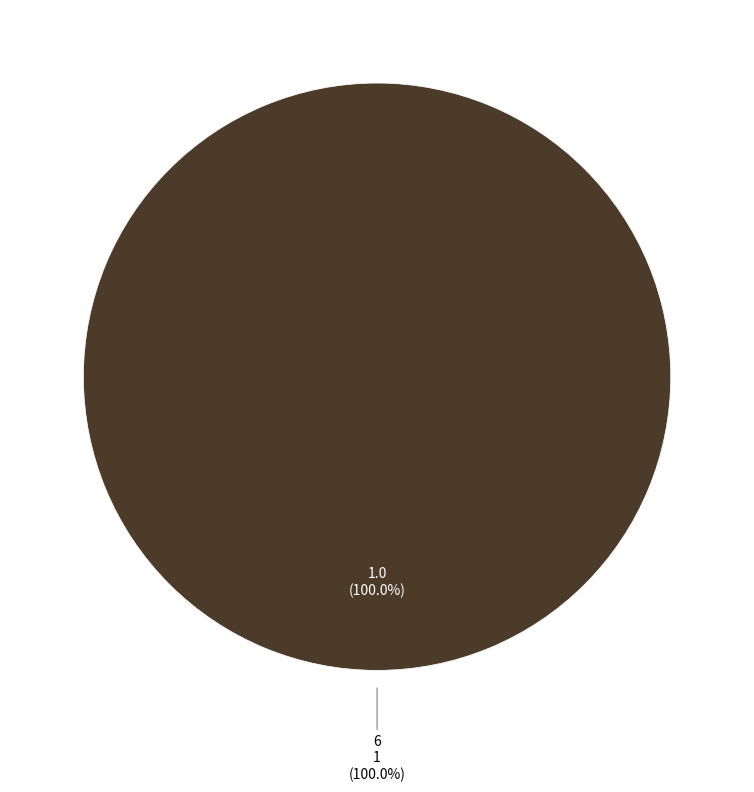

What is the smallest slice in the pie chart?

1